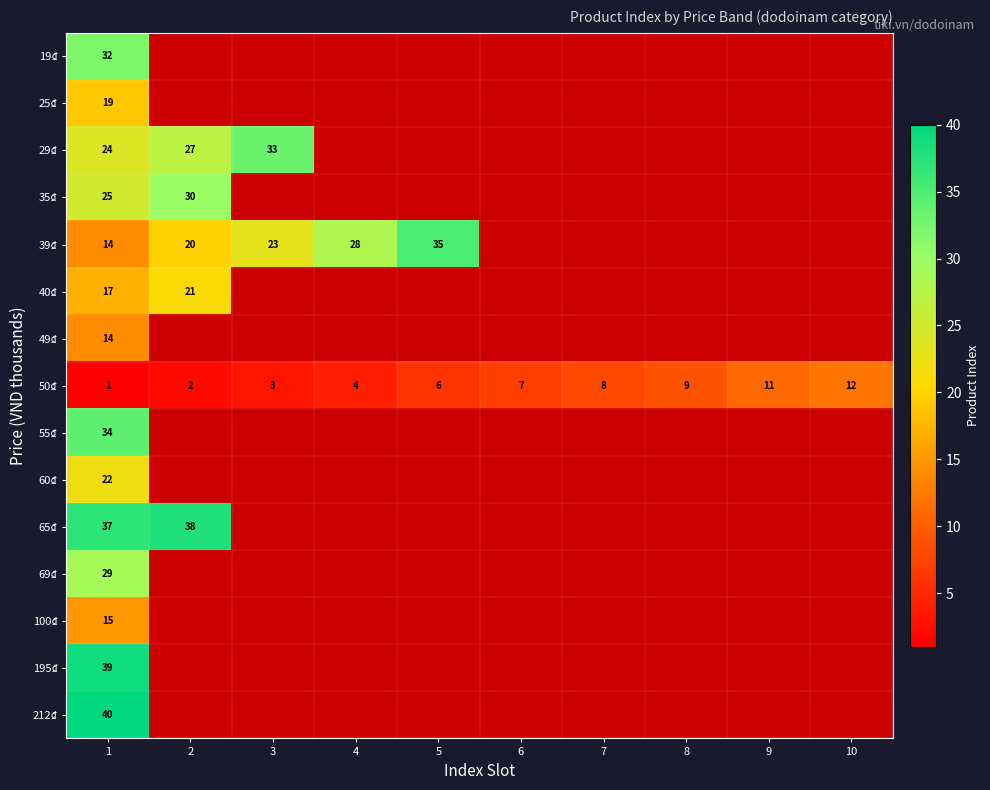

At which category does the chart reach its minimum across all series?

1